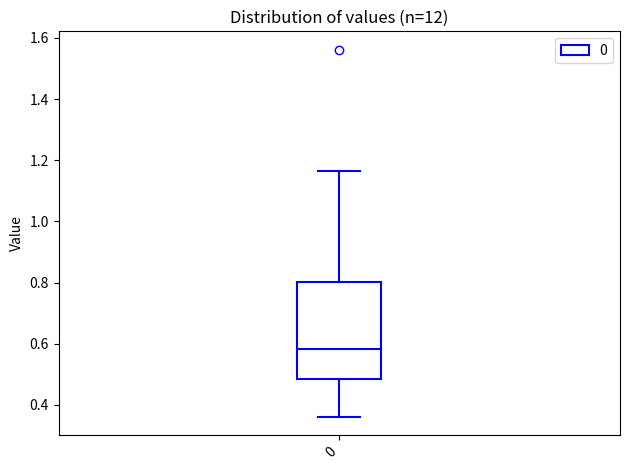

Where does the upper whisker of the box at x = 0 end on the y-axis? The values are not printed on the chart, so give them approximately, as read against the axis.

1.16